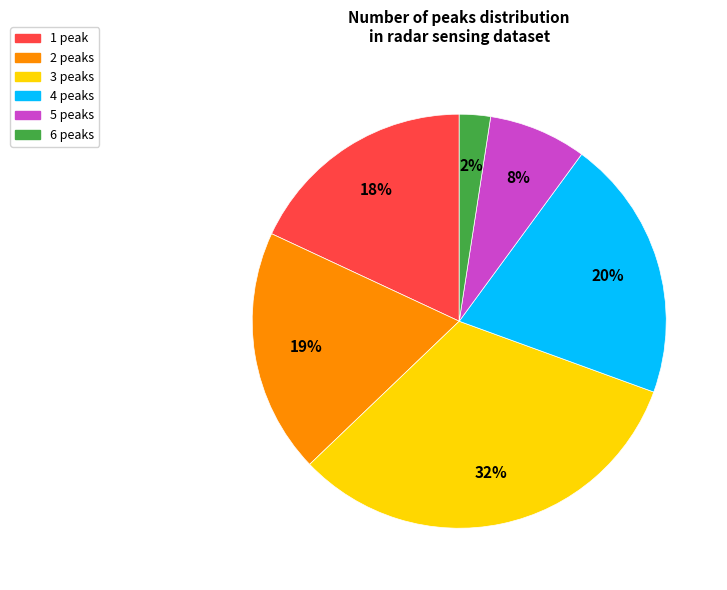

Is 4 peaks the majority of the pie?

No